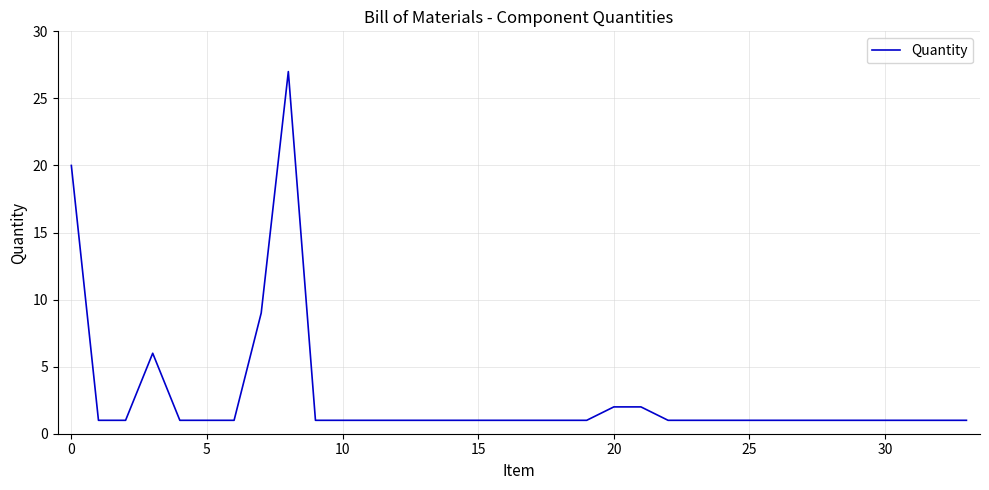

What is the difference between the maximum and minimum values?

26